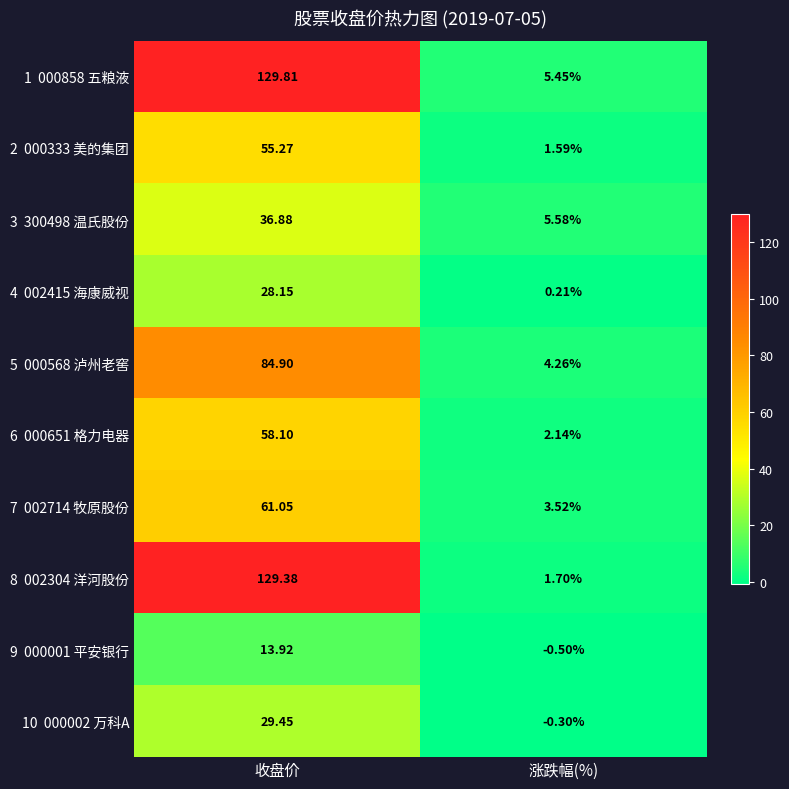

Which label corresponds to the largest value in the chart?

收盘价